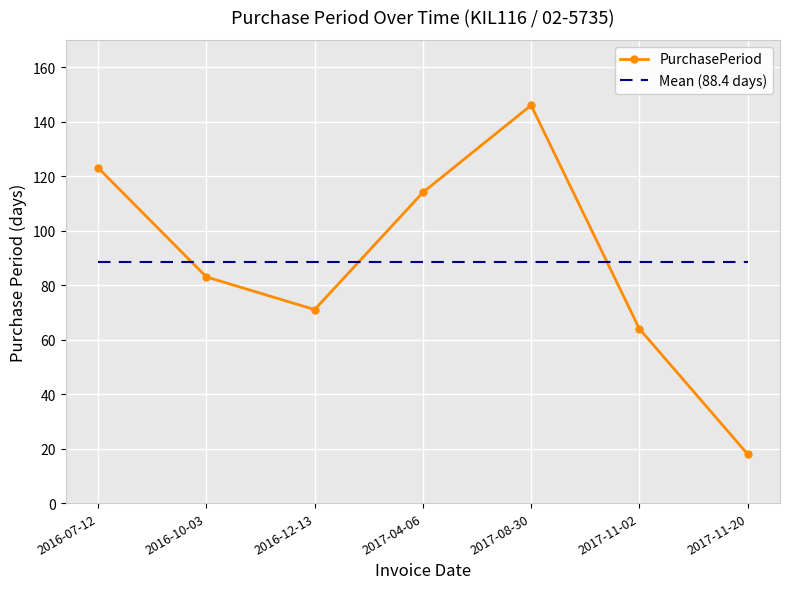

How many interior local peaks (higher than both neighbors) does the data have?

1